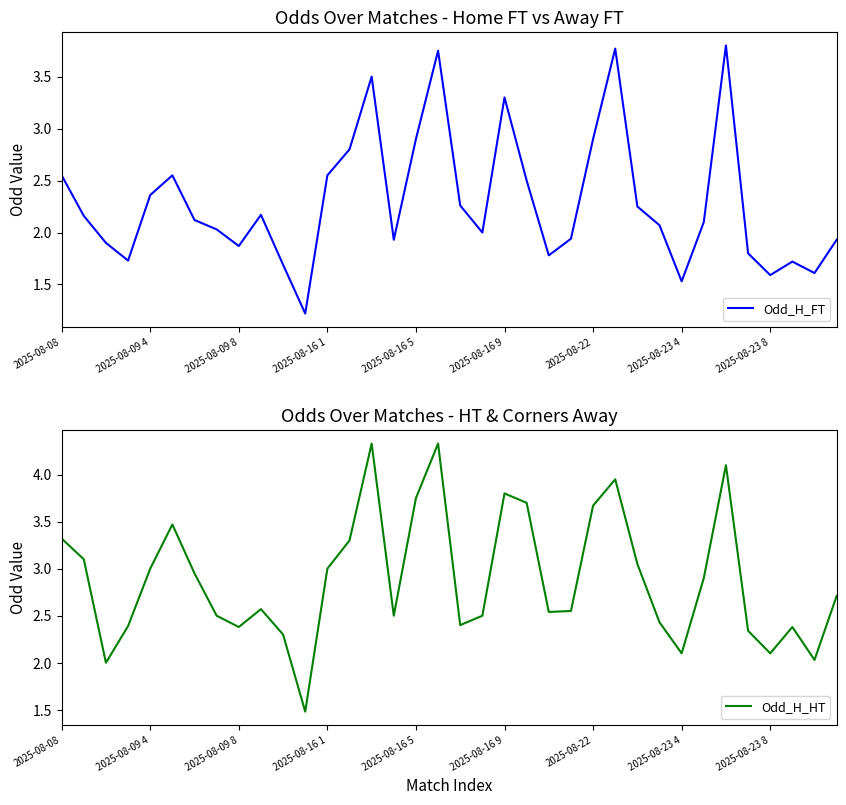

How many interior local valleys does the Odd_H_FT series have?

9